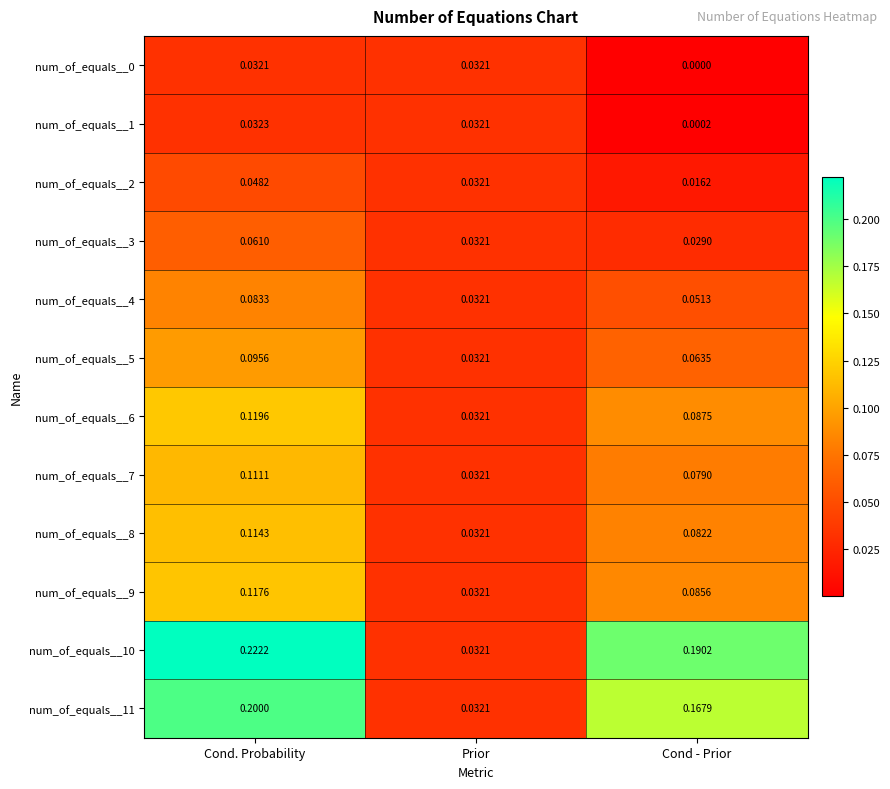

Which label corresponds to the largest value in the chart?

Cond. Probability